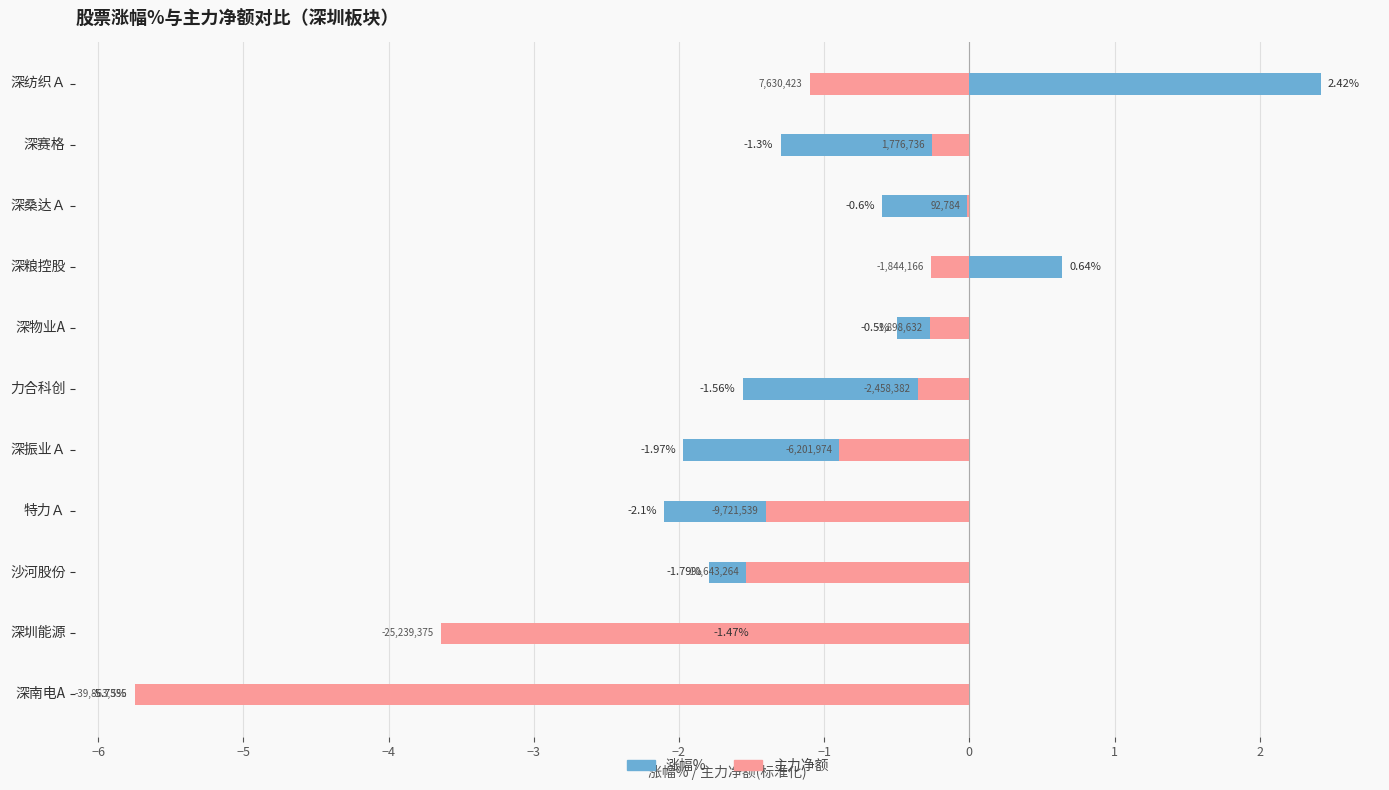

Is the value of 主力净额(标准化) at 深南电A greater than the value of 涨幅% at 深纺织Ａ?

No